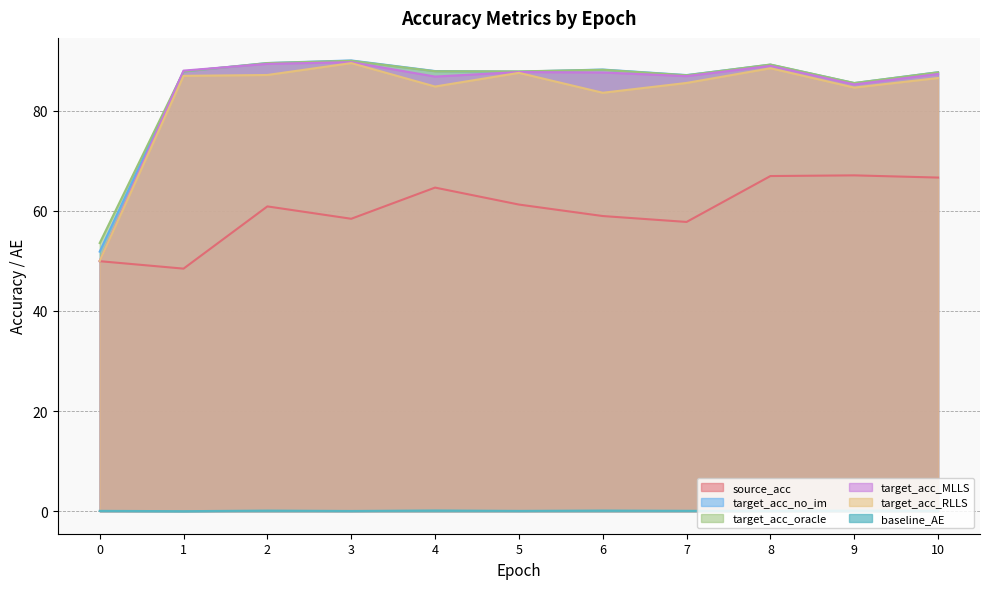

Does the chart have visible grid lines?

Yes